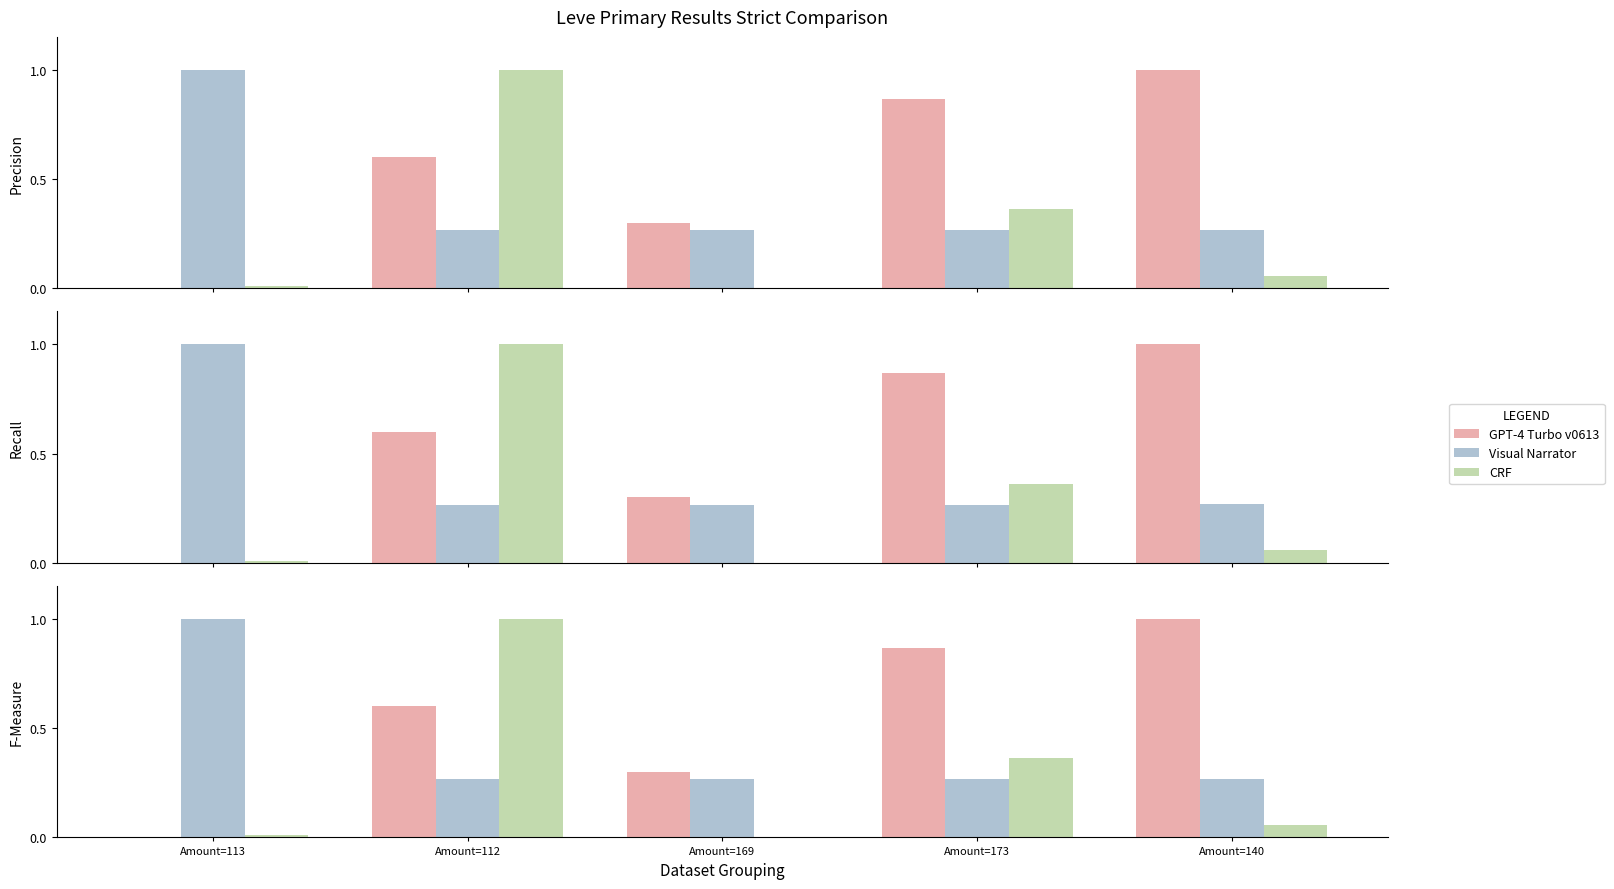

How many distinct data groups are displayed?

3